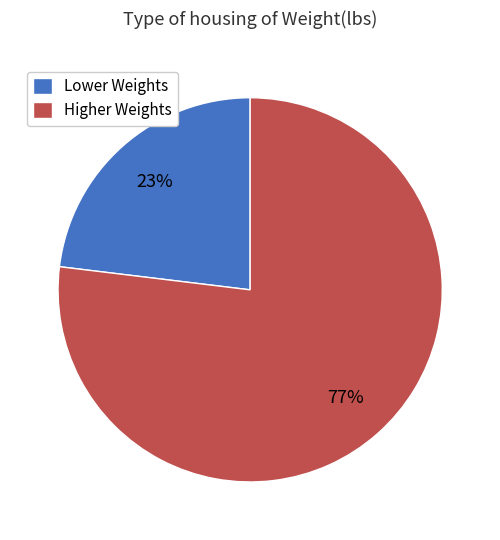

Rank the categories by value from lowest to highest.

Lower Weights, Higher Weights